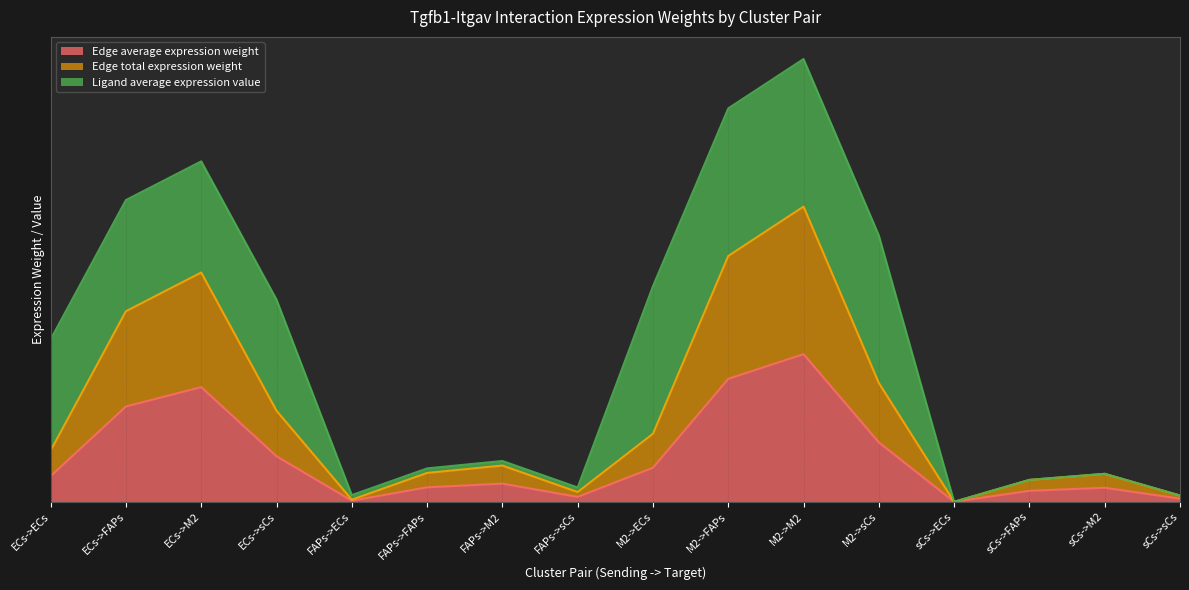

What is the label of the 6th point from the left?

FAPs->FAPs